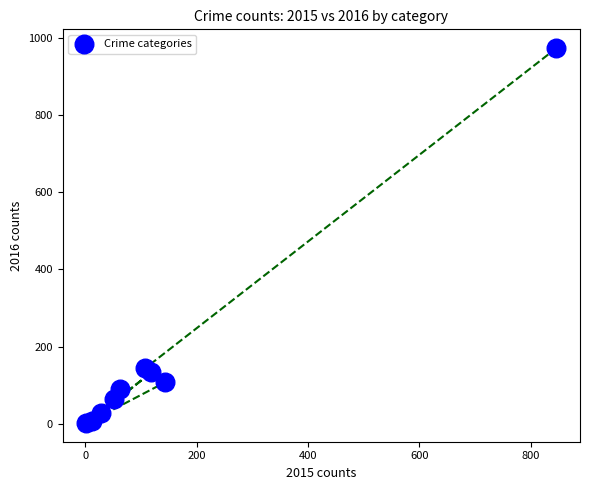

What Y value in the scatter plot is closest to 487?

144